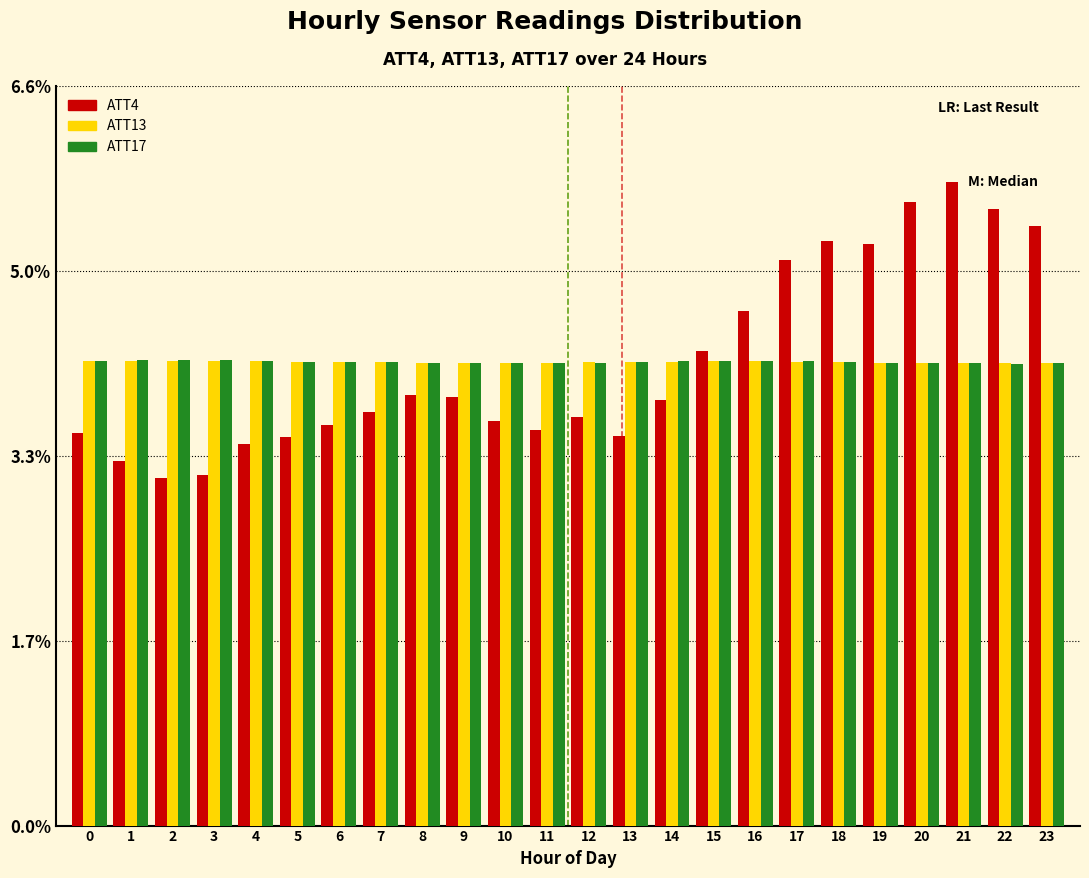

What are all the series names shown in the legend?

ATT4, ATT13, ATT17